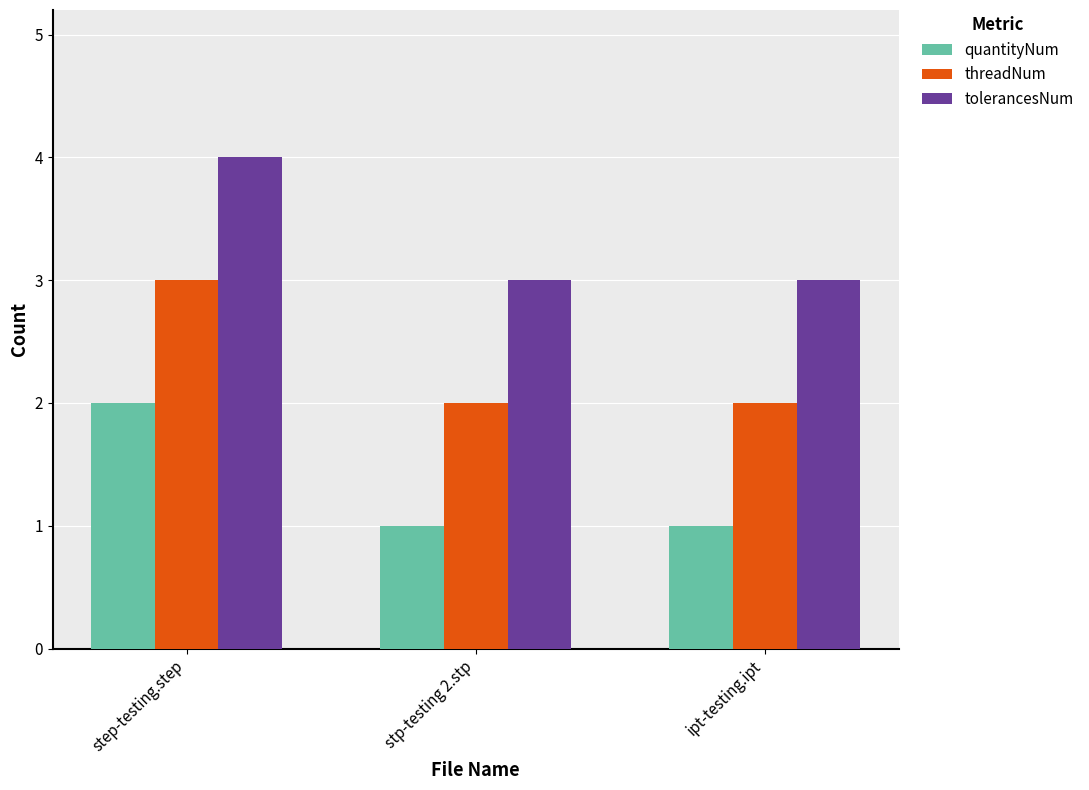

At which label does quantityNum reach its peak?

step-testing.step